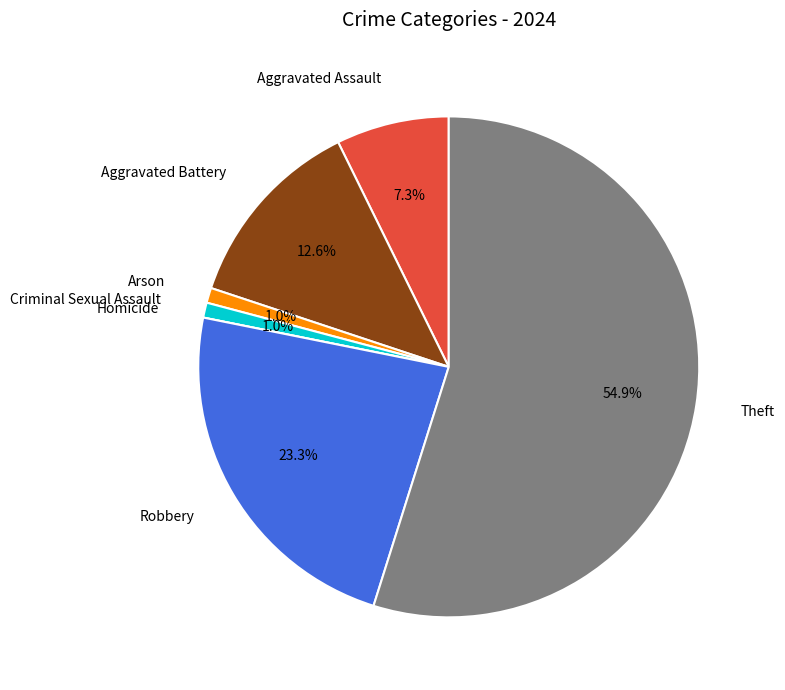

Is there a majority slice in this chart?

Yes